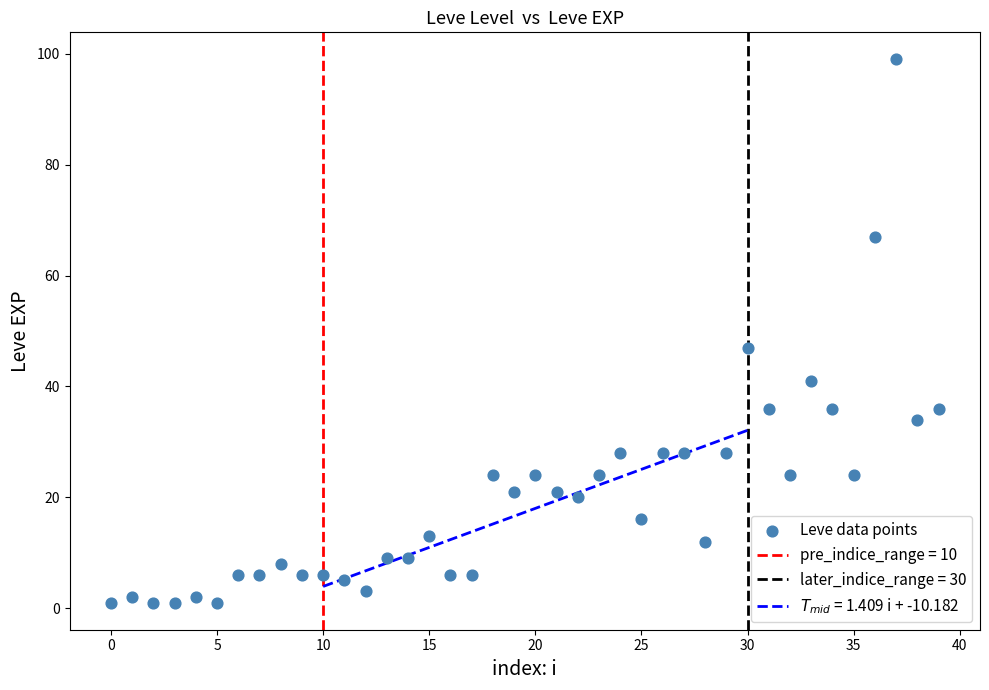

What is the range of Y values (max minus min)?

98